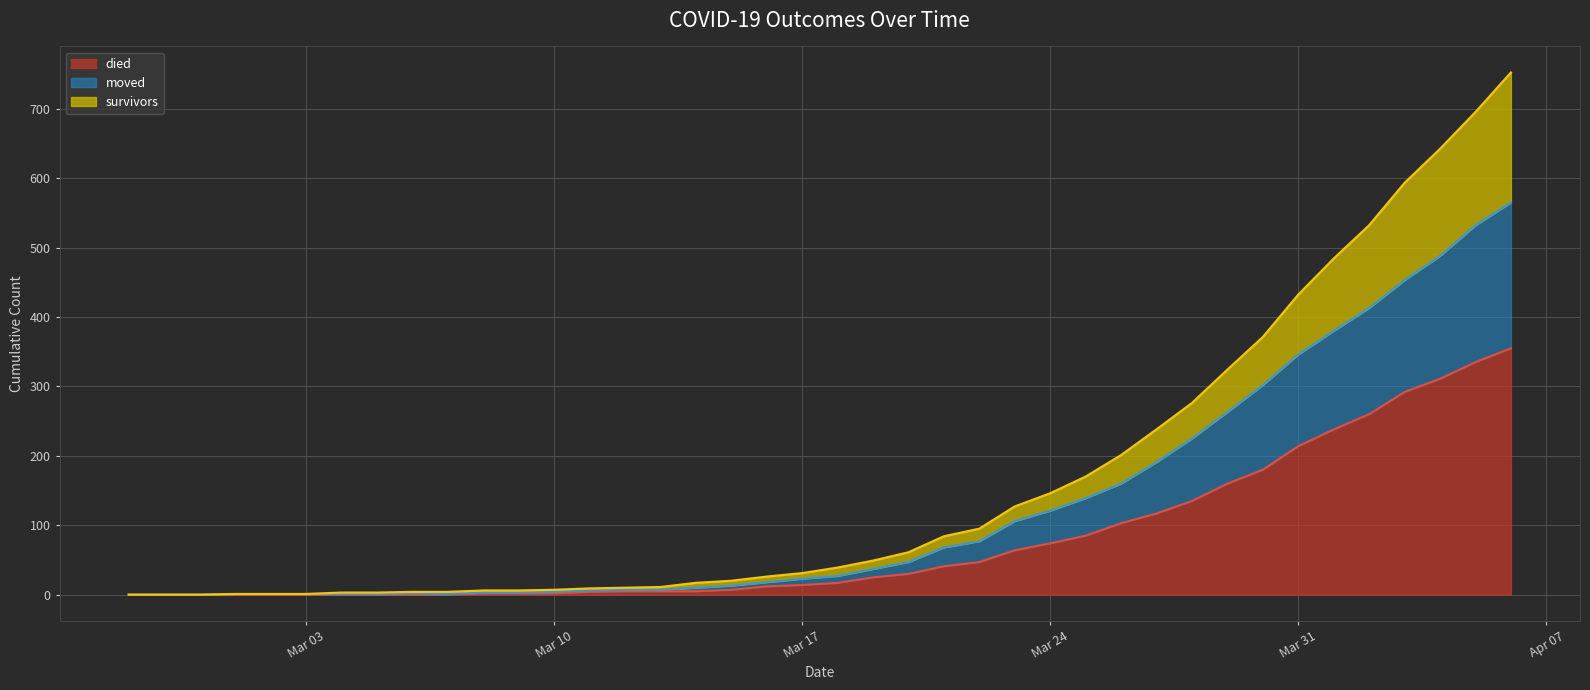

Does the chart have visible grid lines?

Yes